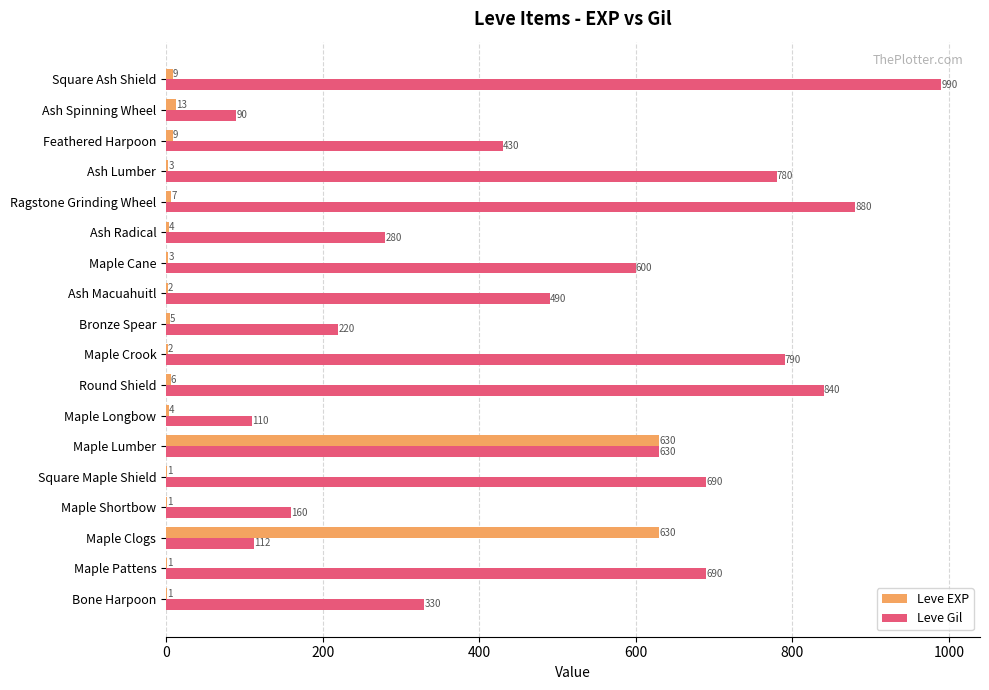

What value does the Leve Gil series have at Ash Spinning Wheel, to the nearest 100?

100